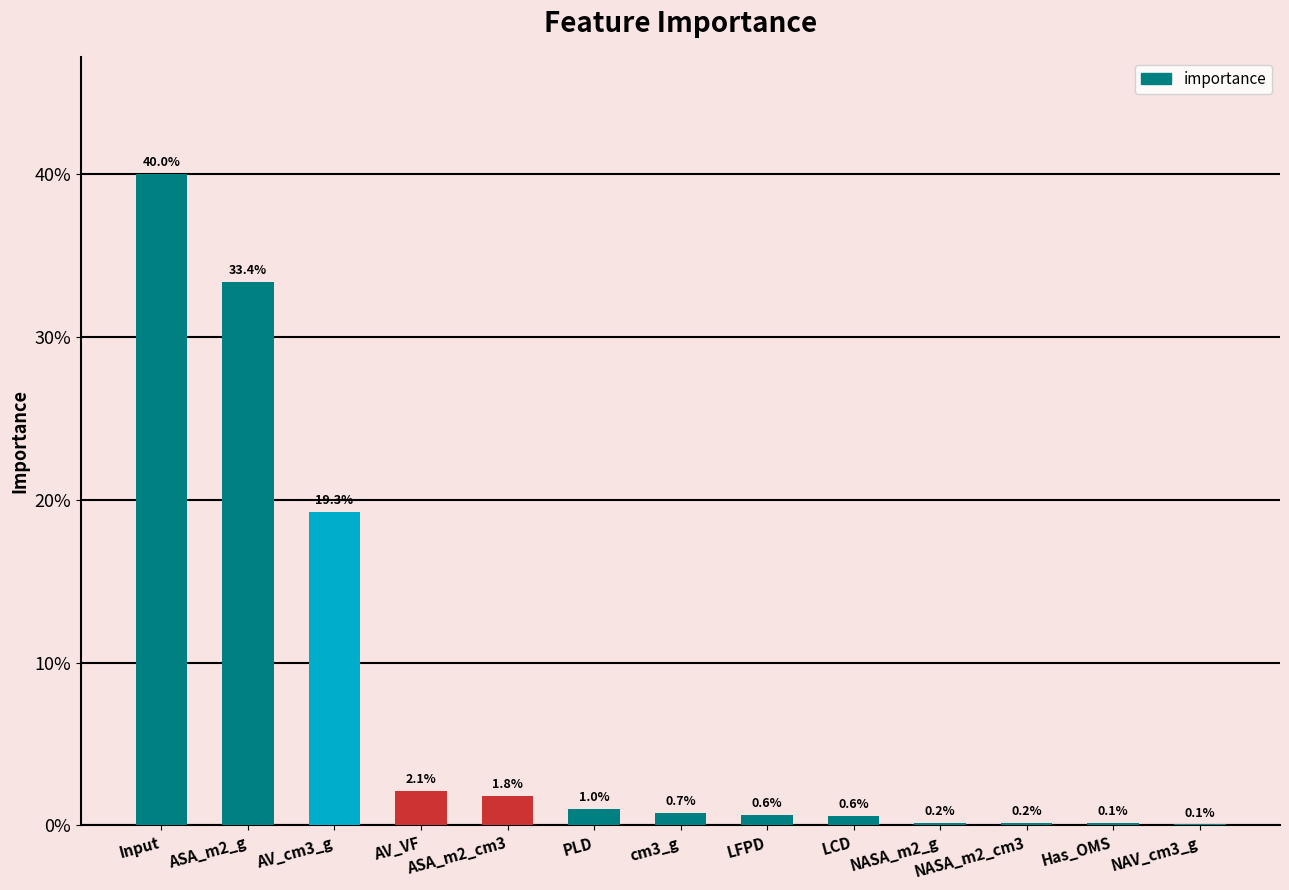

Reading left to right, extract all data points from this chart.

Input=0.4	ASA_m2_g=0.3	AV_cm3_g=0.2	AV_VF=0.0	ASA_m2_cm3=0.0	PLD=0.0	cm3_g=0.0	LFPD=0.0	LCD=0.0	NASA_m2_g=0.0	NASA_m2_cm3=0.0	Has_OMS=0.0	NAV_cm3_g=0.0